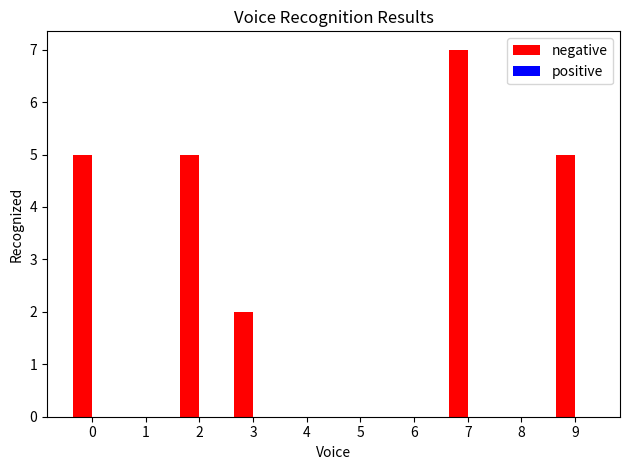

What is the greatest value displayed?

7